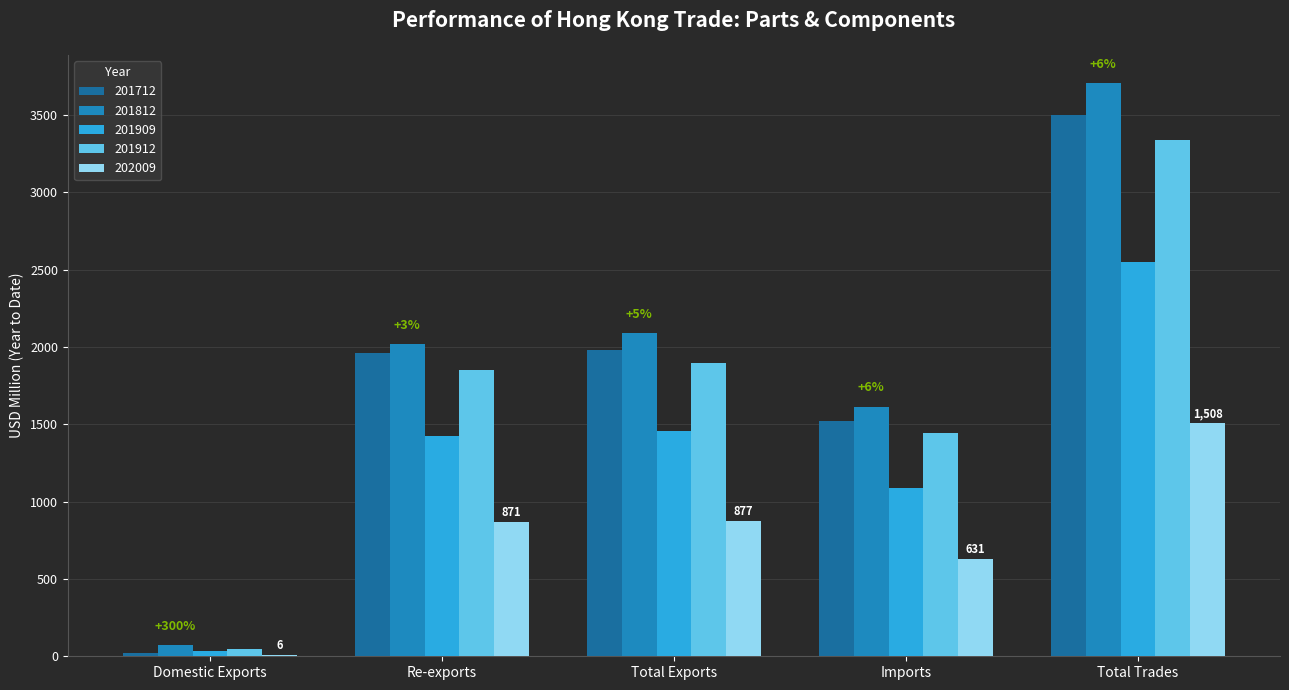

How many groups of bars are there?

5